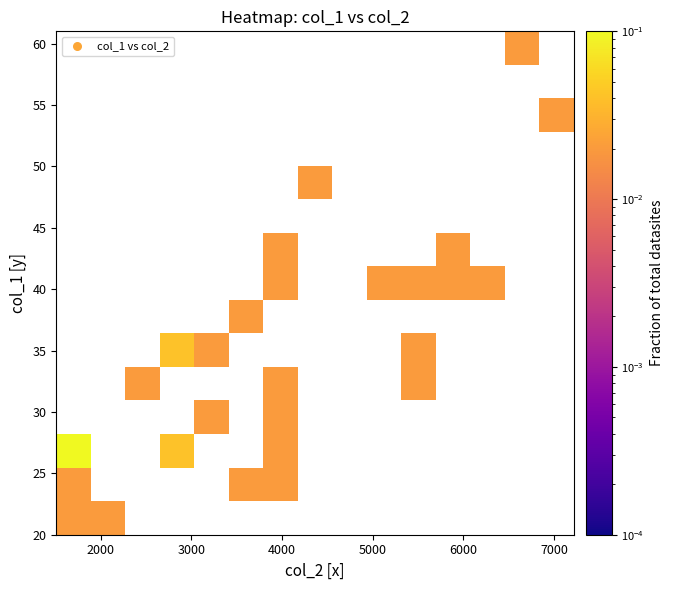

At how many categories does at least one series exceed 0?

14